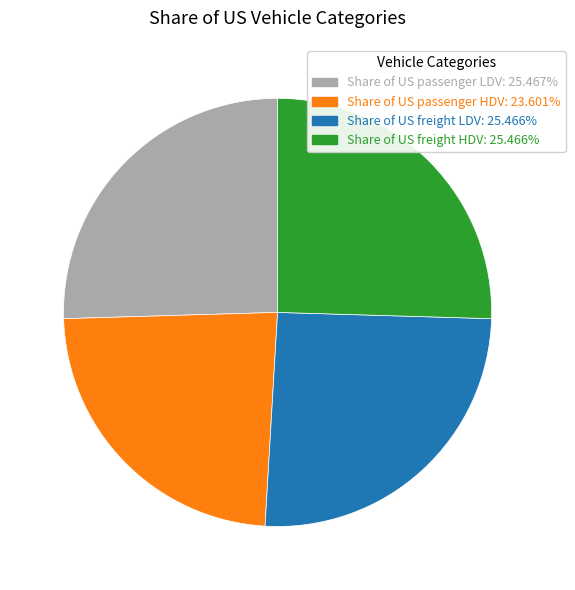

True or false: Share of US freight LDV accounts for 25% of the total.

True